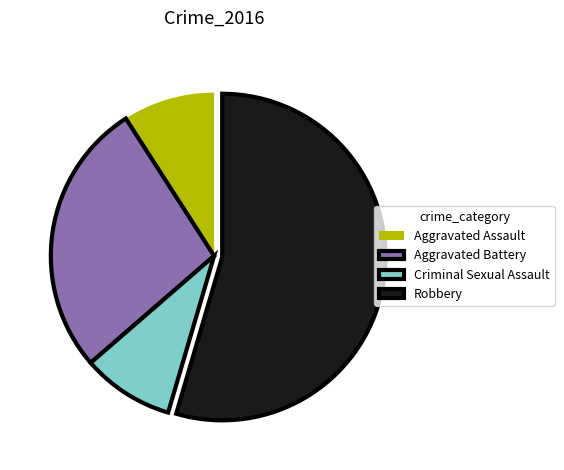

Is there a majority slice in this chart?

Yes